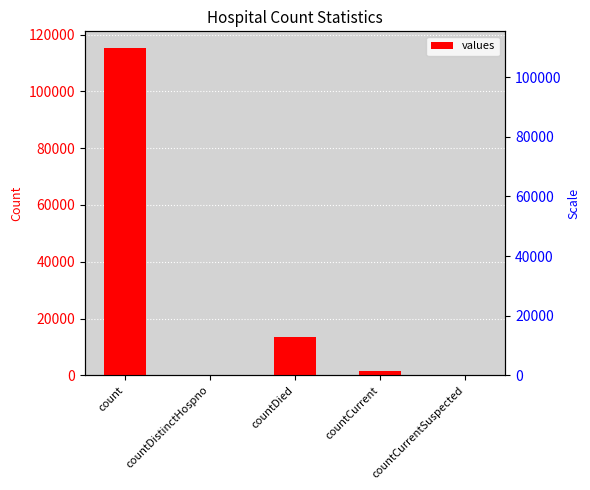

What is the change in value from count to countCurrentSuspected?

-115379